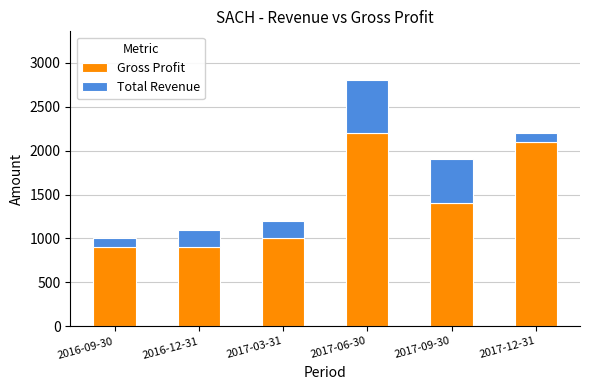

At which category is the sum across all series the highest?

2017-06-30